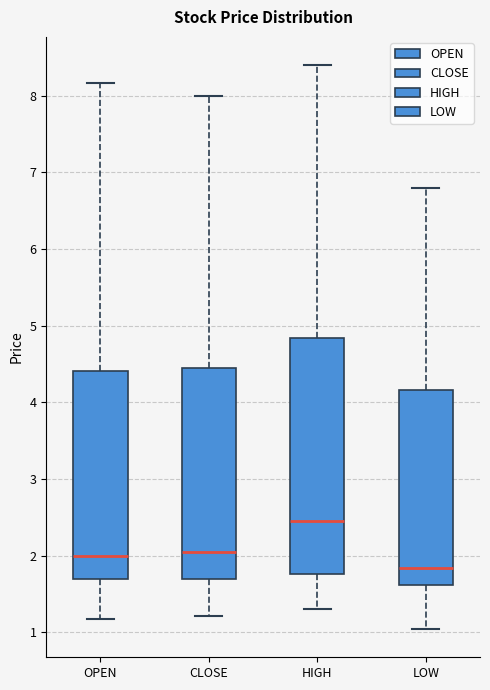

Where is the upper edge of the box for CLOSE on the y-axis? The values are not printed on the chart, so give them approximately, as read against the axis.

4.5